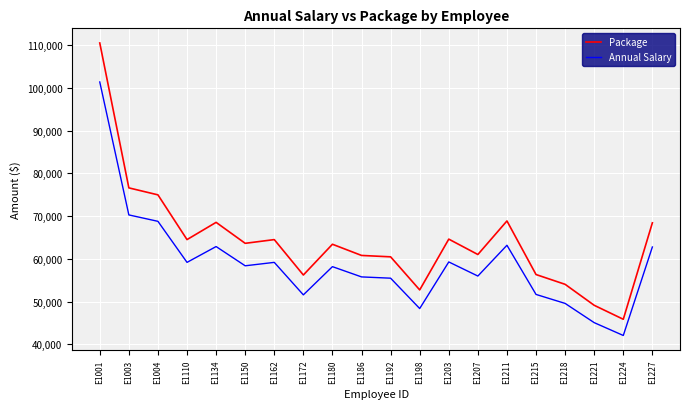

At how many categories does at least one series exceed 109907?

1